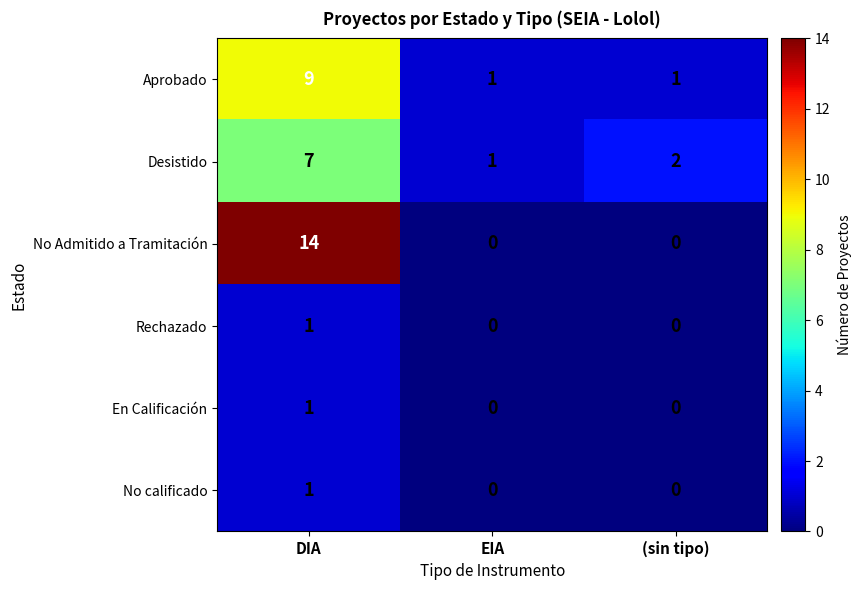

Between EIA and (sin tipo), which series saw the biggest shift?

Desistido